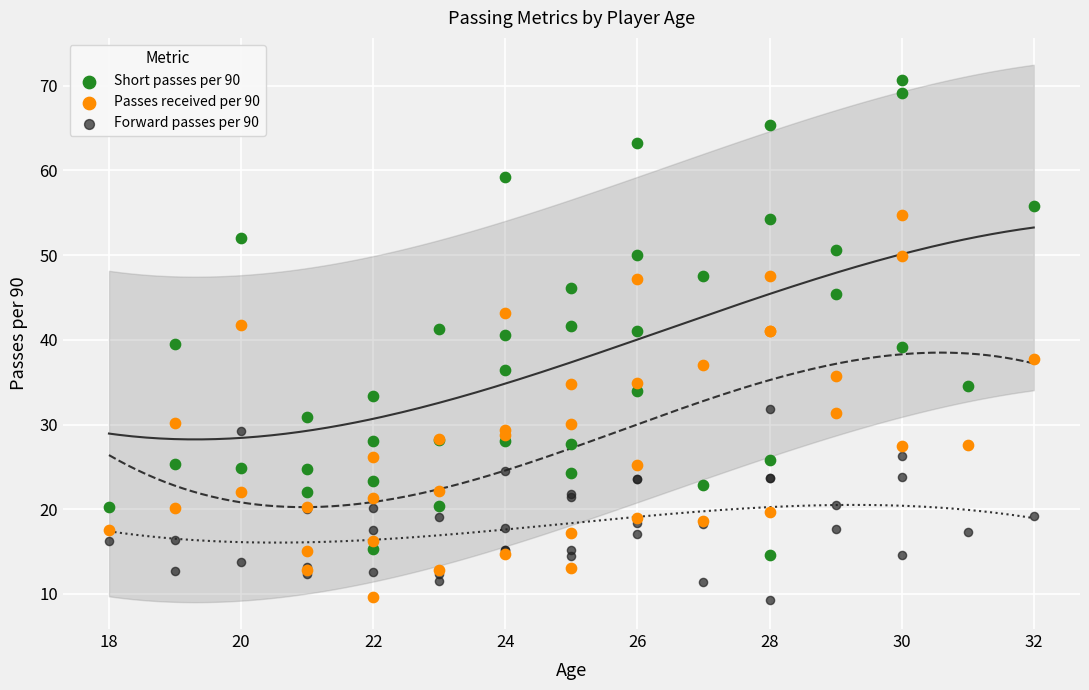

Which series reaches the maximum Y coordinate?

Short passes per 90